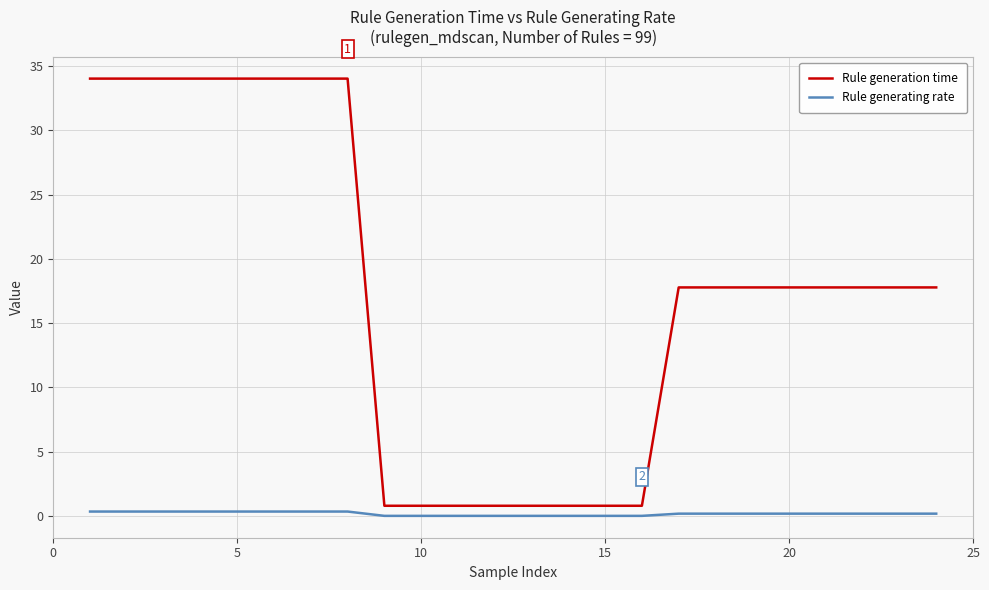

True or false: Rule generating rate and Rule generation time intersect in this chart.

False